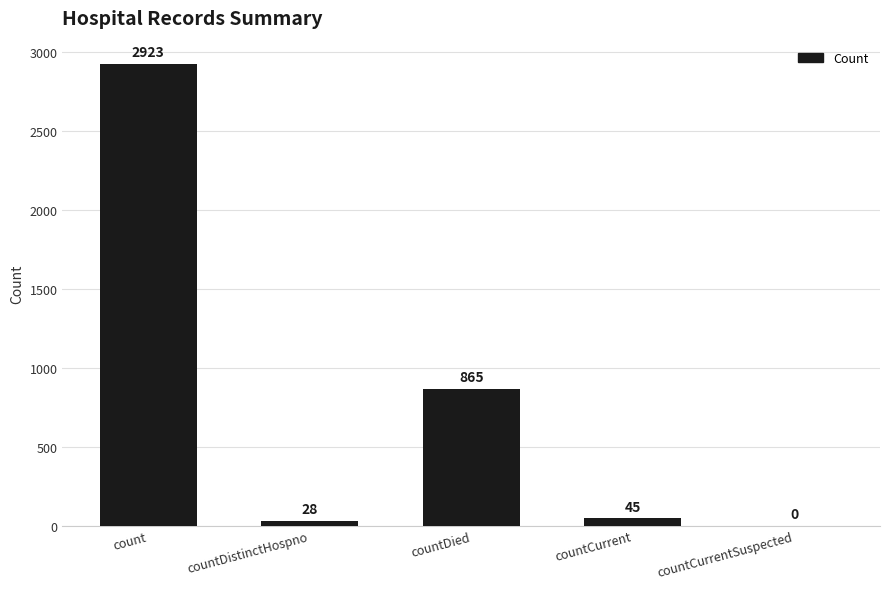

Approximately how many times larger is the value at count compared to countCurrent?

65.0